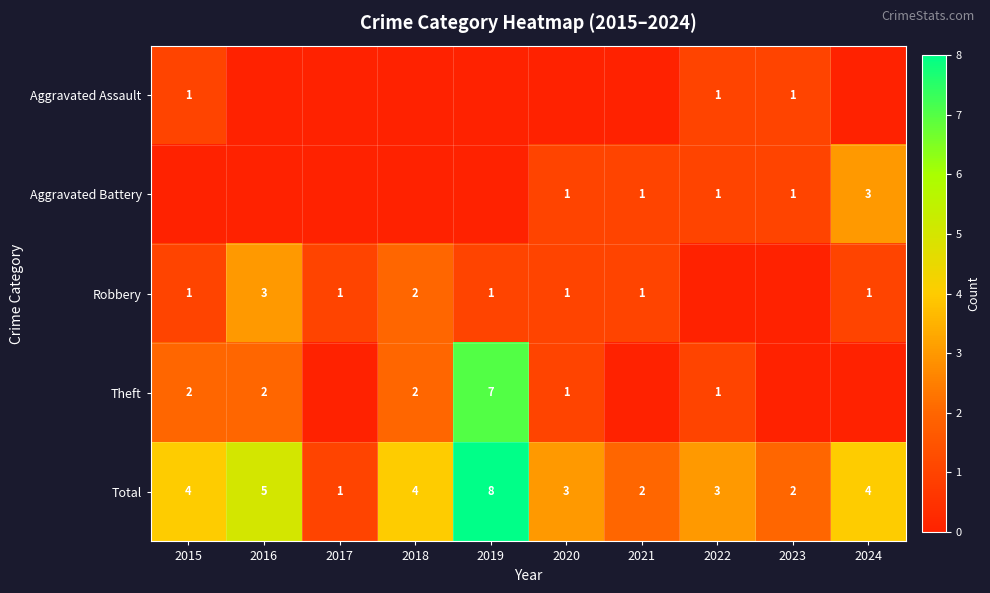

What is the total value across all series at 2021?

4